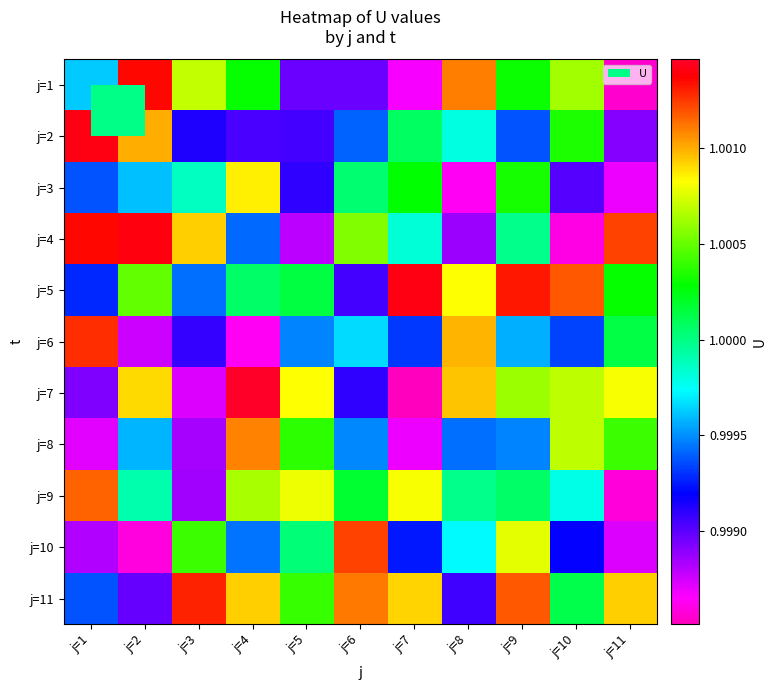

At which category is the sum across all series the highest?

j=9